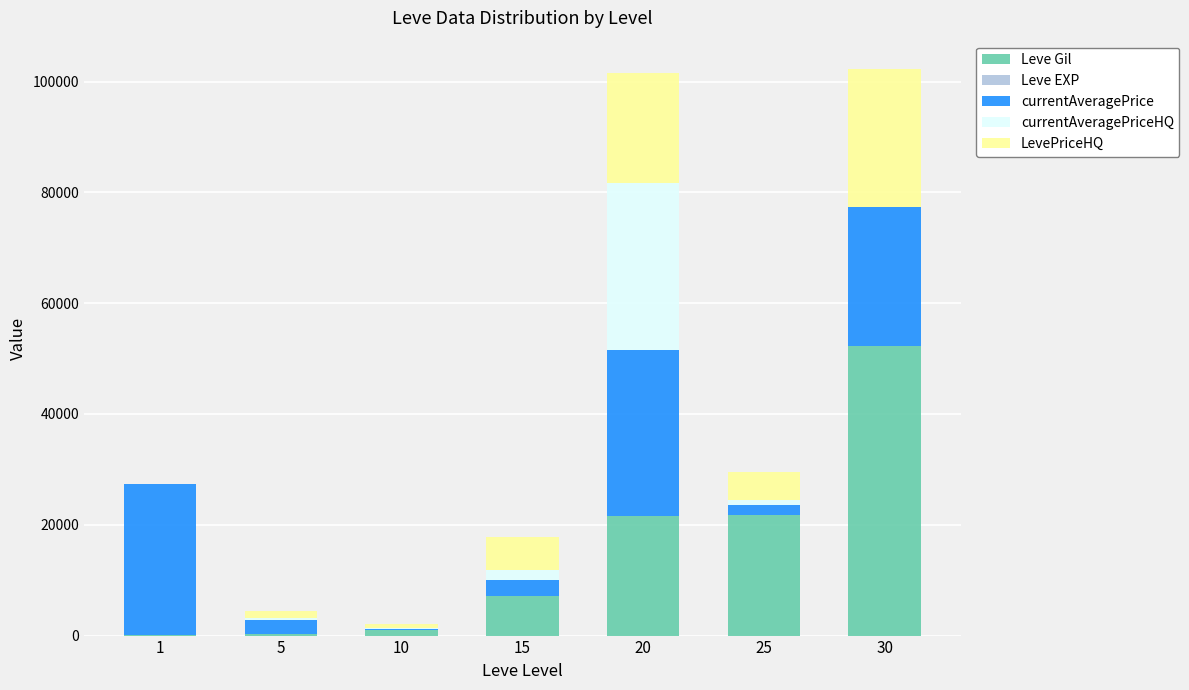

How many data points does each series have?

7